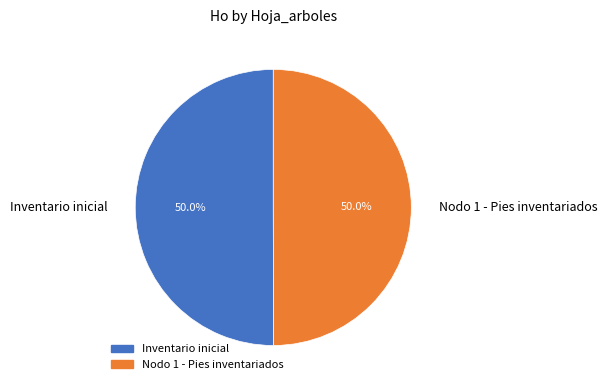

Do Nodo 1 - Pies inventariados and Inventario inicial together represent more than half of the pie?

Yes